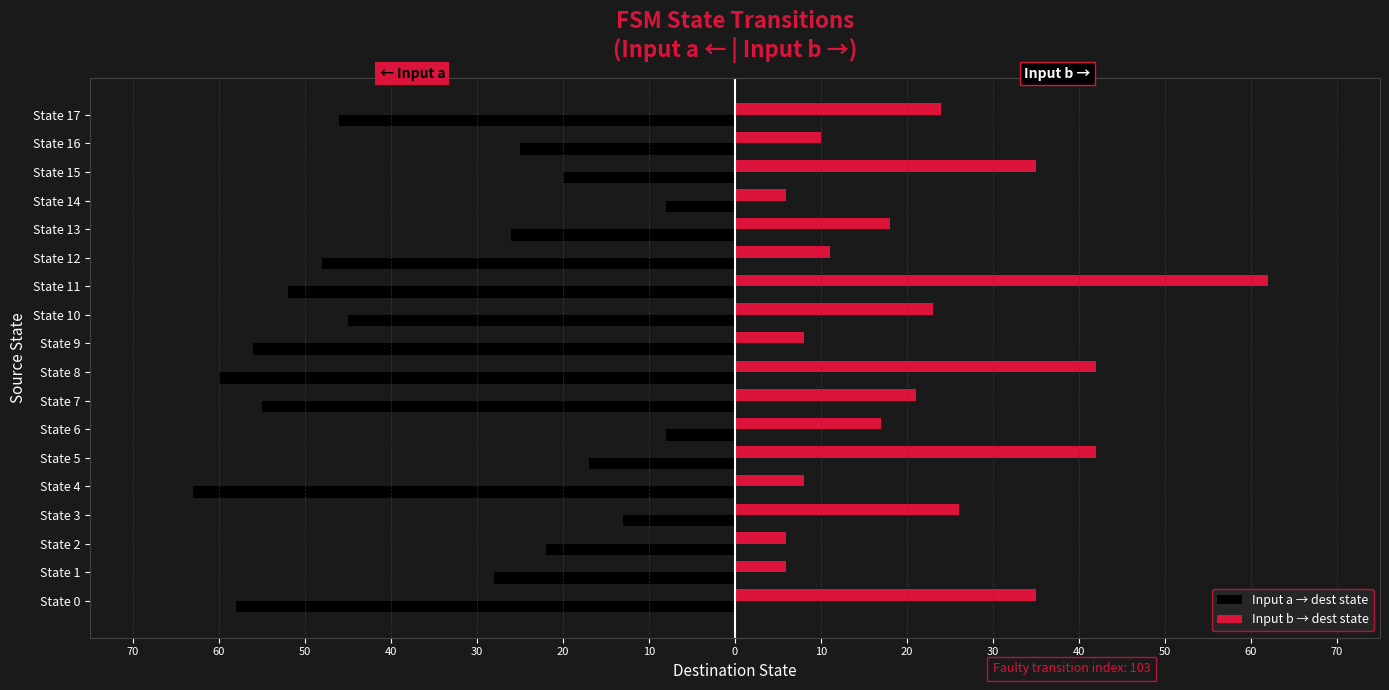

What are all the series names shown in the legend?

Input a → dest state, Input b → dest state